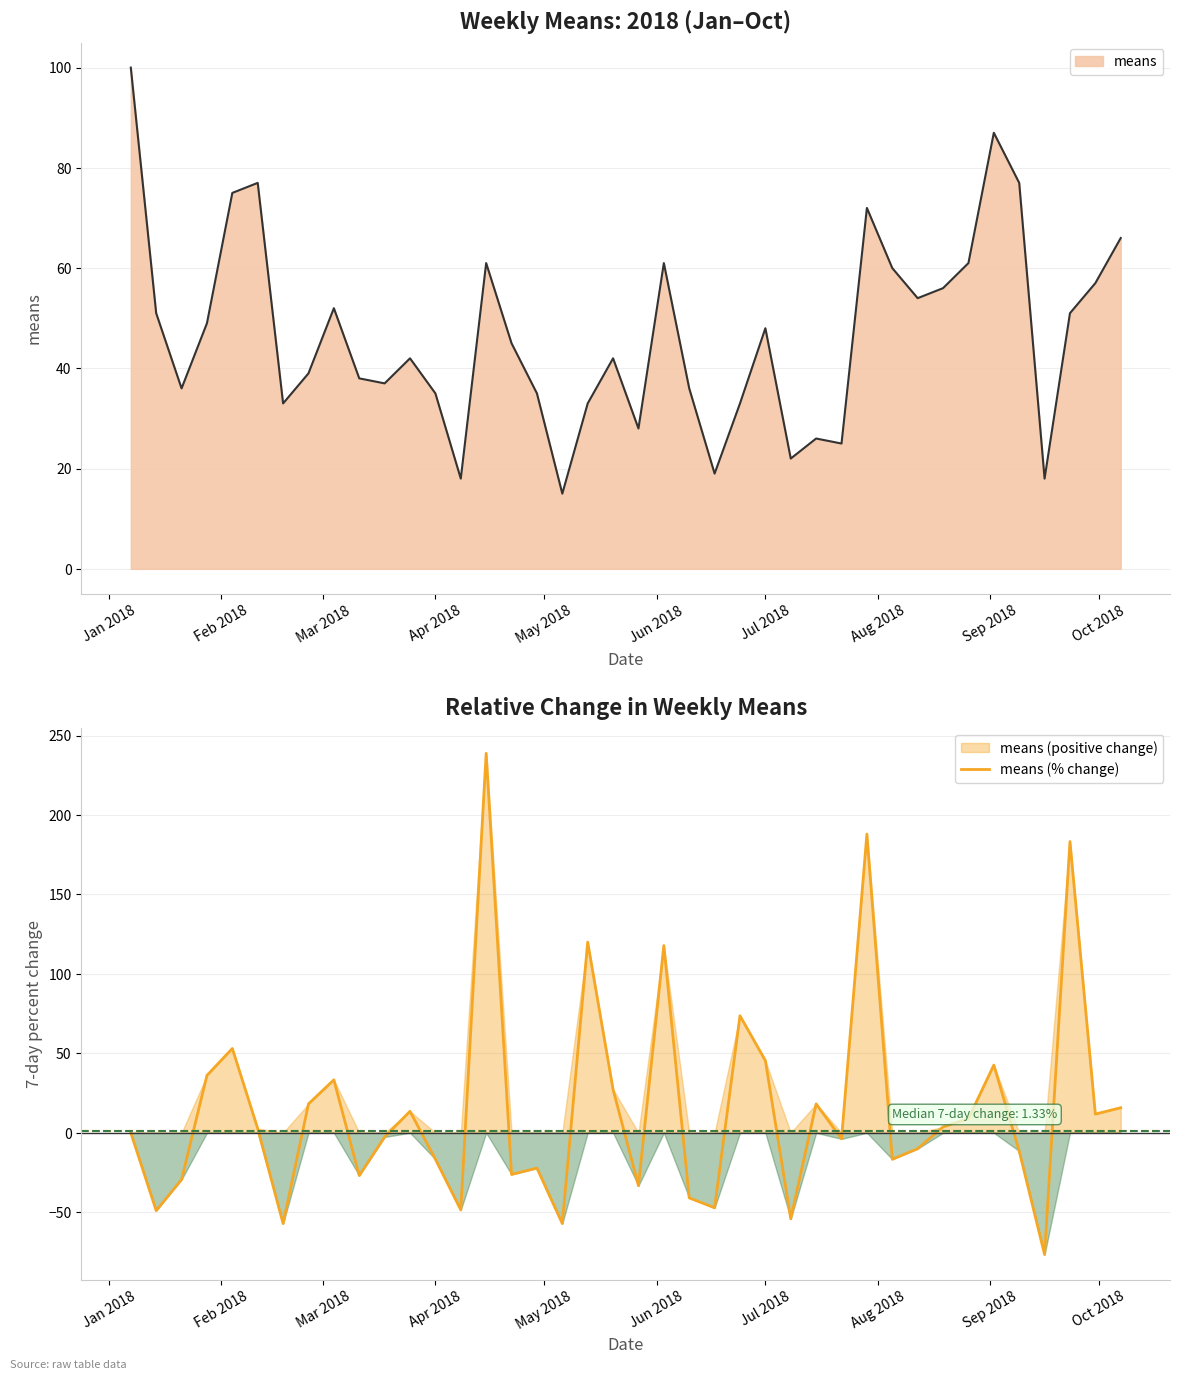

Reading left to right, transcribe all the data shown in this chart.

0.0	-49.0	-29.4	36.1	53.1	2.7	-57.1	18.2	33.3	-26.9	-2.6	13.5	-16.7	-48.6	238.9	-26.2	-22.2	-57.1	120.0	27.3	-33.3	117.9	-41.0	-47.2	73.7	45.5	-54.2	18.2	-3.8	188.0	-16.7	-10.0	3.7	8.9	42.6	-11.5	-76.6	183.3	11.8	15.8